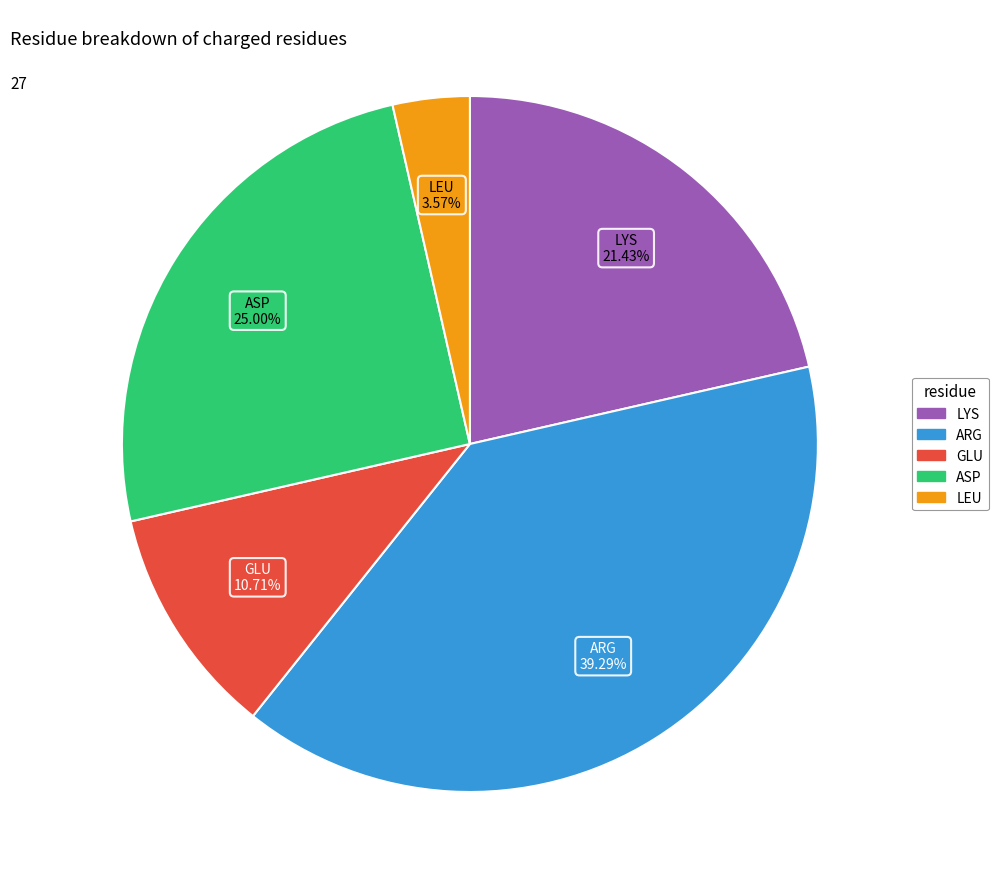

To the nearest percent, what percentage of the pie is LYS?

21%